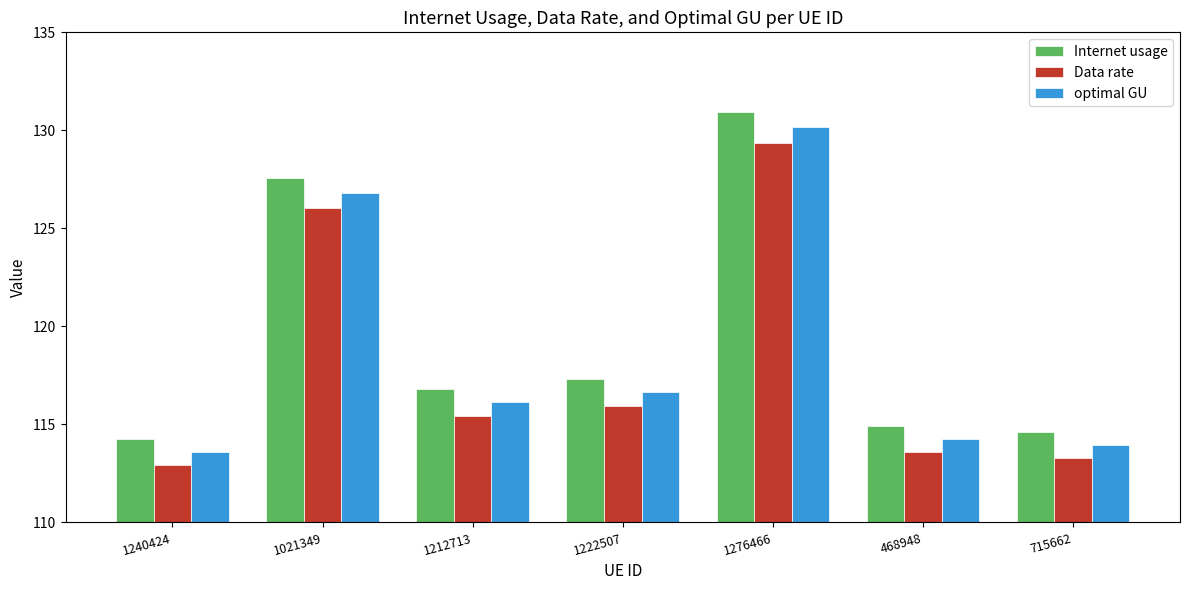

At 1212713, list the series in order from smallest to largest.

Data rate, optimal GU, Internet usage